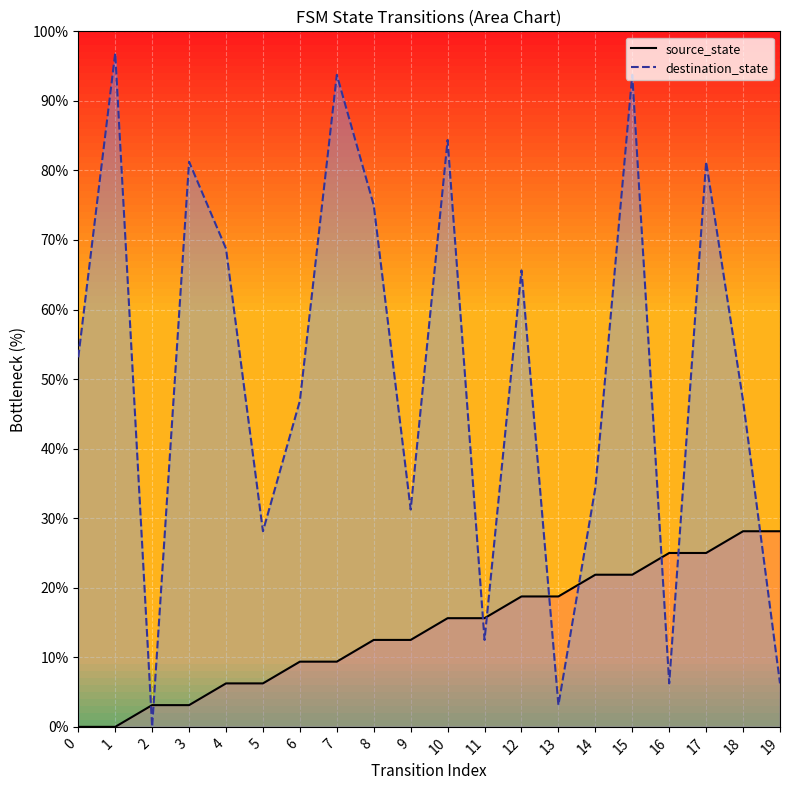

Reading right to left, list all the values displayed in this chart.

source_state: 19=28.1	18=28.1	17=25.0	16=25.0	15=21.9	14=21.9	13=18.8	12=18.8	11=15.6	10=15.6	9=12.5	8=12.5	7=9.4	6=9.4	5=6.2	4=6.2	3=3.1	2=3.1	1=0.0	0=0.0
destination_state: 19=6.2	18=46.9	17=81.2	16=6.2	15=93.8	14=34.4	13=3.1	12=65.6	11=12.5	10=84.4	9=31.2	8=75.0	7=93.8	6=46.9	5=28.1	4=68.8	3=81.2	2=0.0	1=96.9	0=53.1